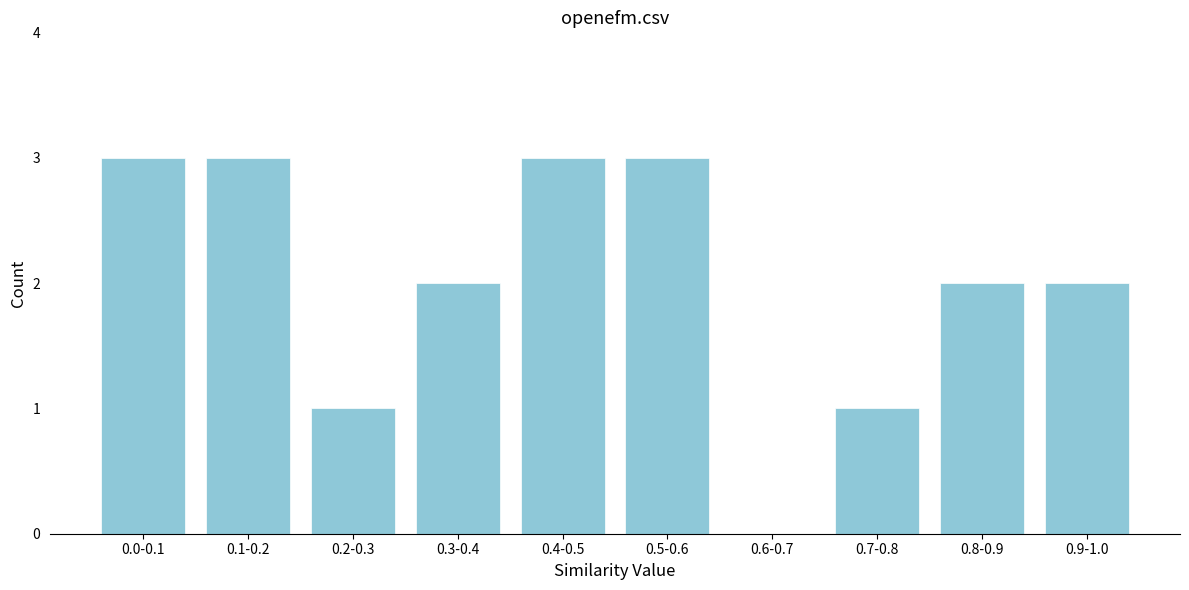

Reading left to right, extract all data points from this chart.

0.0-0.1=3	0.1-0.2=3	0.2-0.3=1	0.3-0.4=2	0.4-0.5=3	0.5-0.6=3	0.6-0.7=0	0.7-0.8=1	0.8-0.9=2	0.9-1.0=2